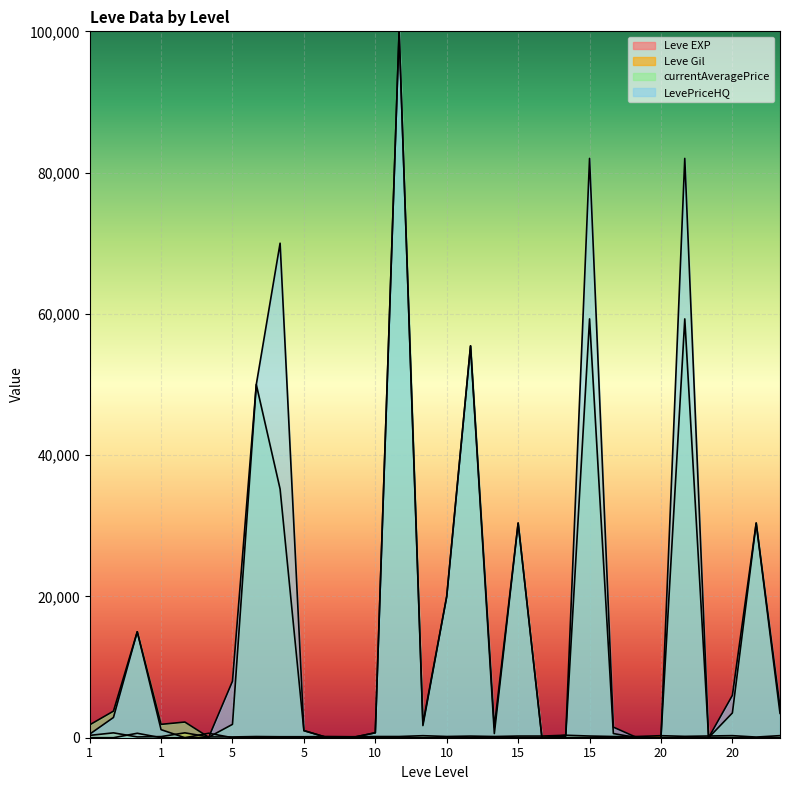

At which category does Leve EXP reach its first local valley?

5